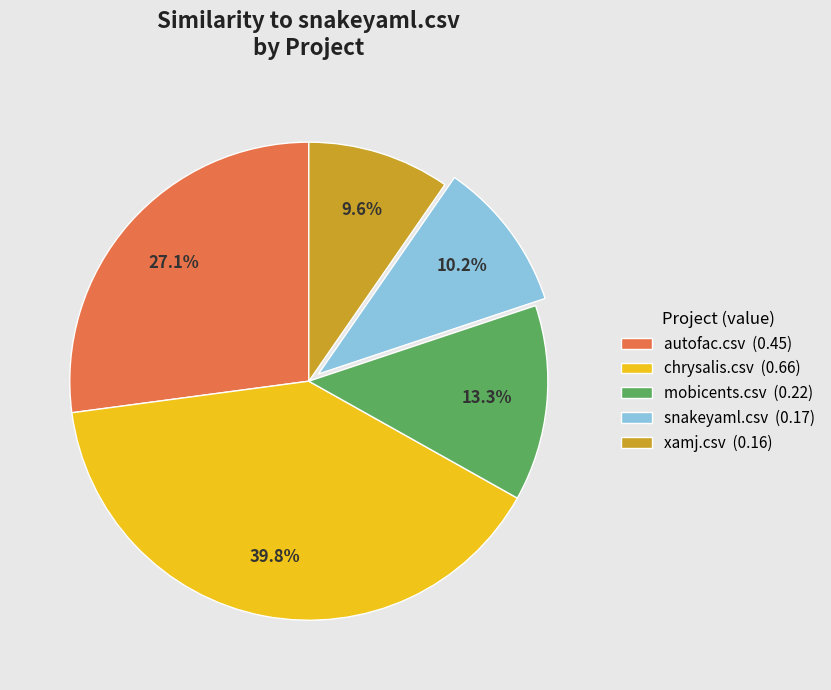

True or false: chrysalis.csv accounts for 30% of the total.

False